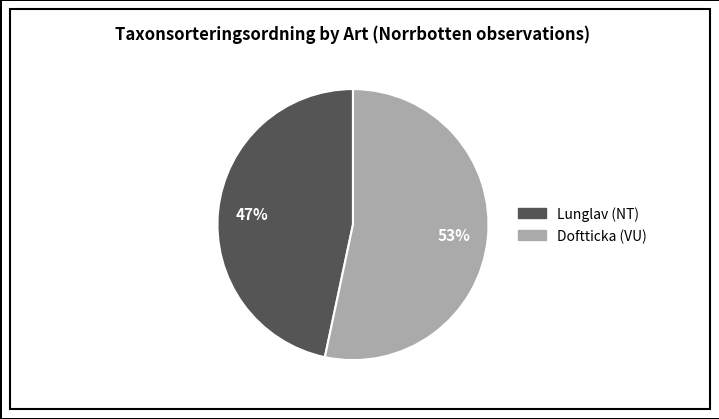

What is the smallest slice in the pie chart?

Lunglav (NT)